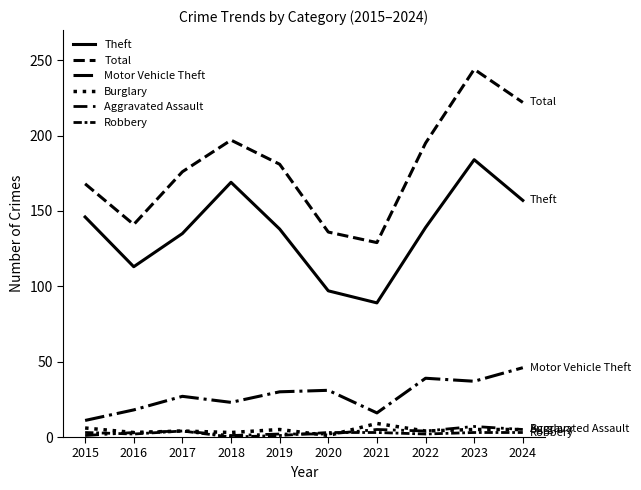

Is this an area chart (filled region under the line)?

No